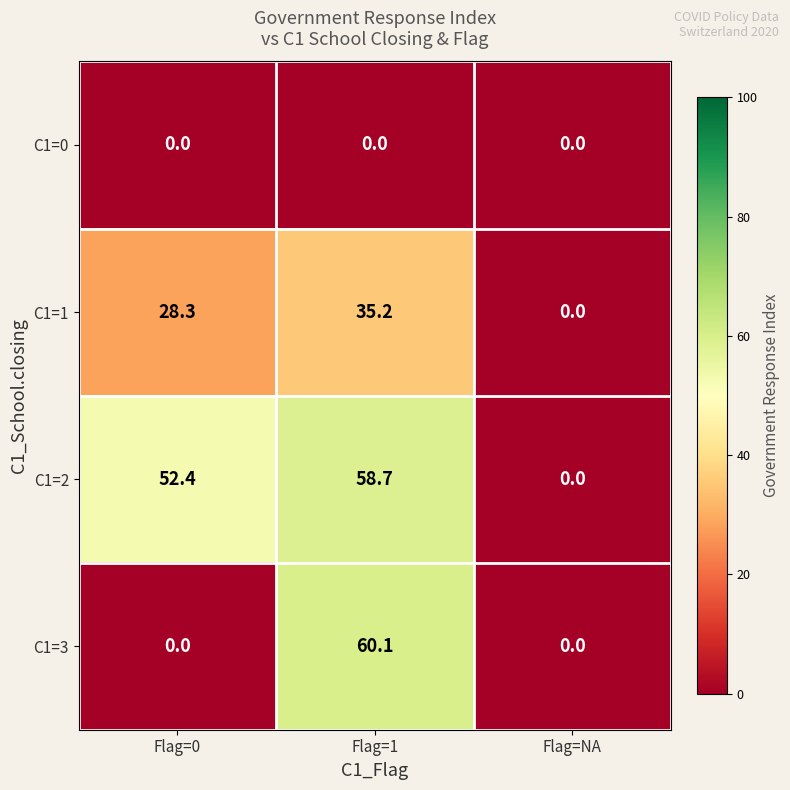

Is the value of C1=0 at Flag=1 greater than the value of C1=3 at Flag=1?

No